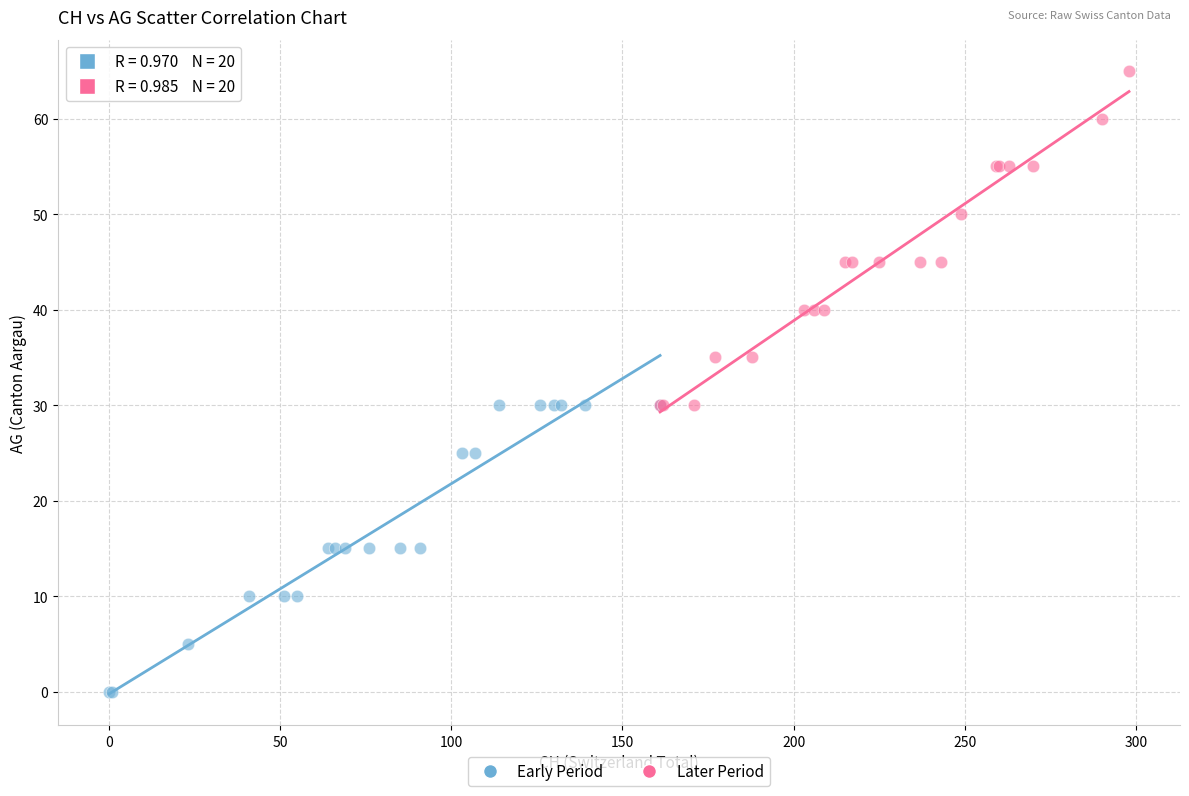

Which series reaches the maximum Y coordinate?

Later Period